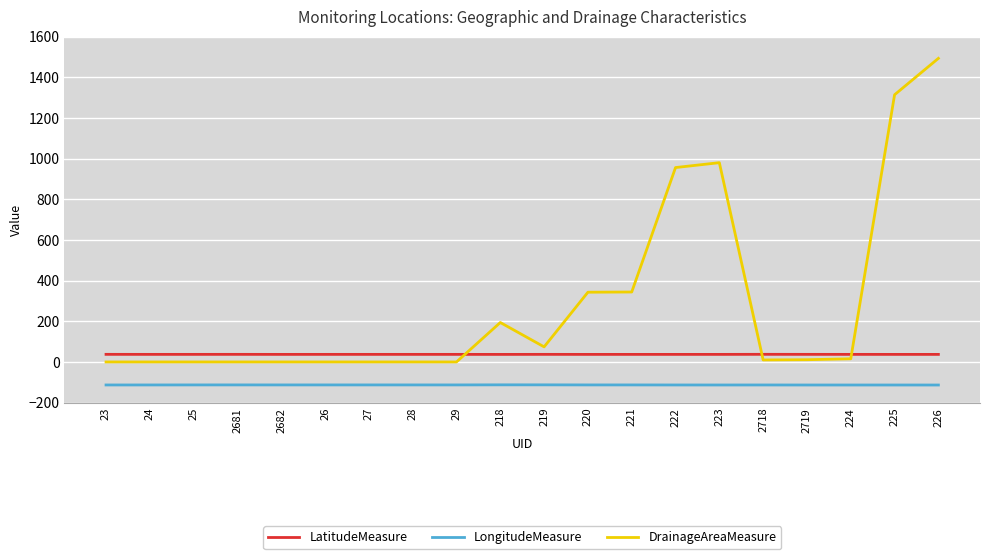

The LongitudeMeasure series shows -175.7 at 219. True or false?

False